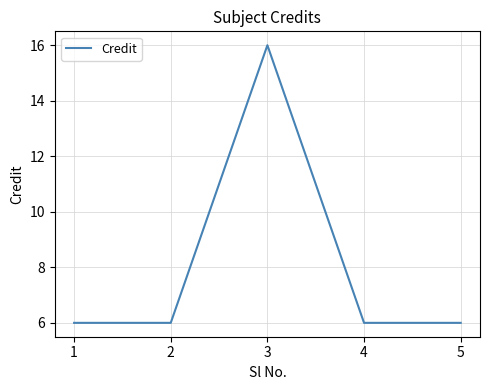

What is the smallest value displayed?

6